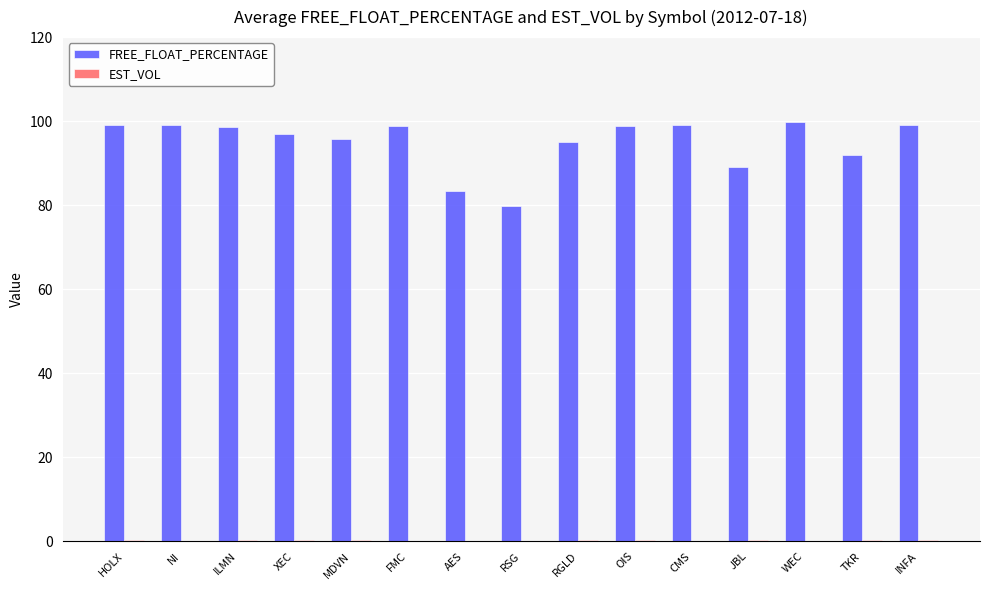

What is the sum of all FREE_FLOAT_PERCENTAGE values?

1424.1